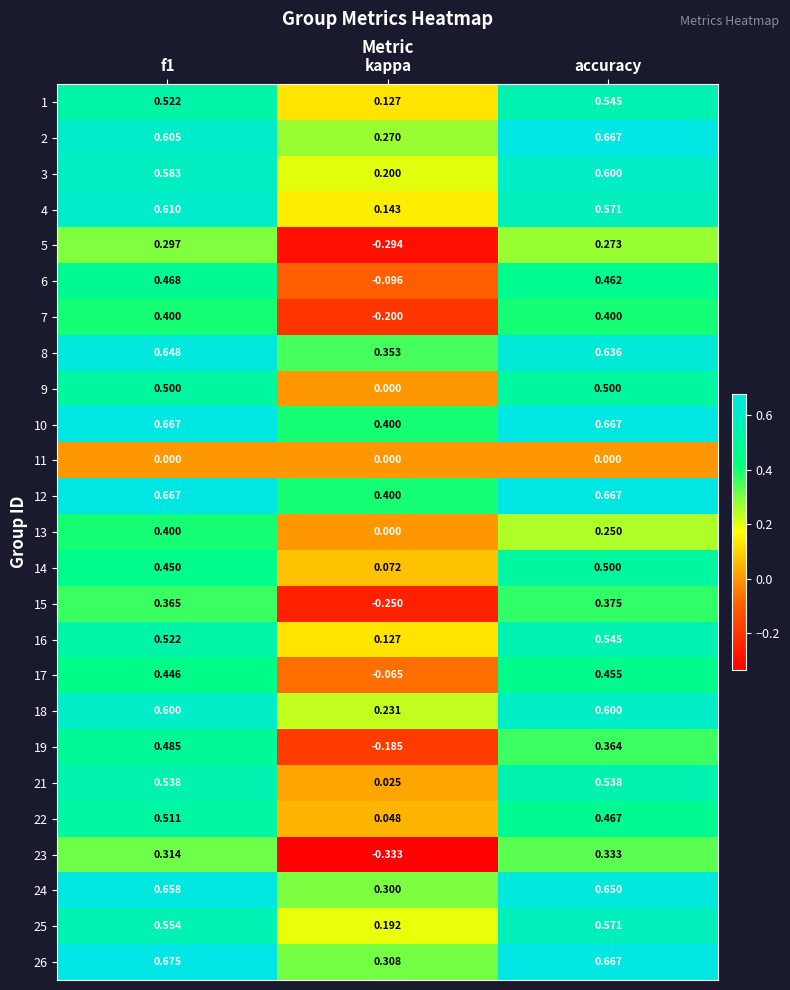

Which category has the lowest value in the 17 series?

kappa